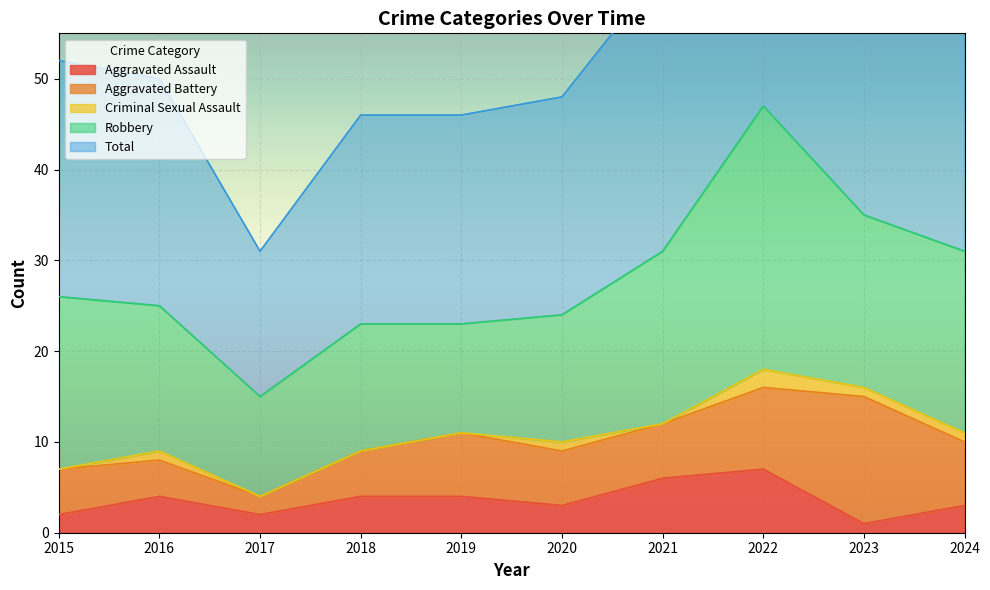

Which series has the largest total across all categories?

Total